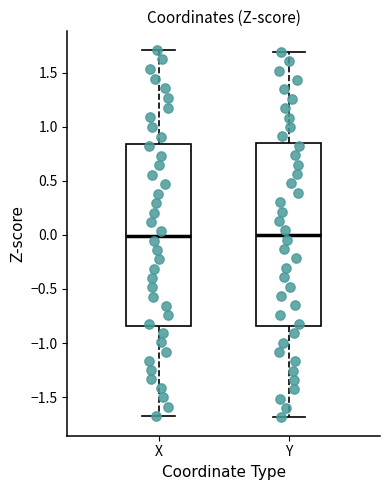

Where does the median line of the box for X sit on the y-axis? The values are not printed on the chart, so give them approximately, as read against the axis.

0.00